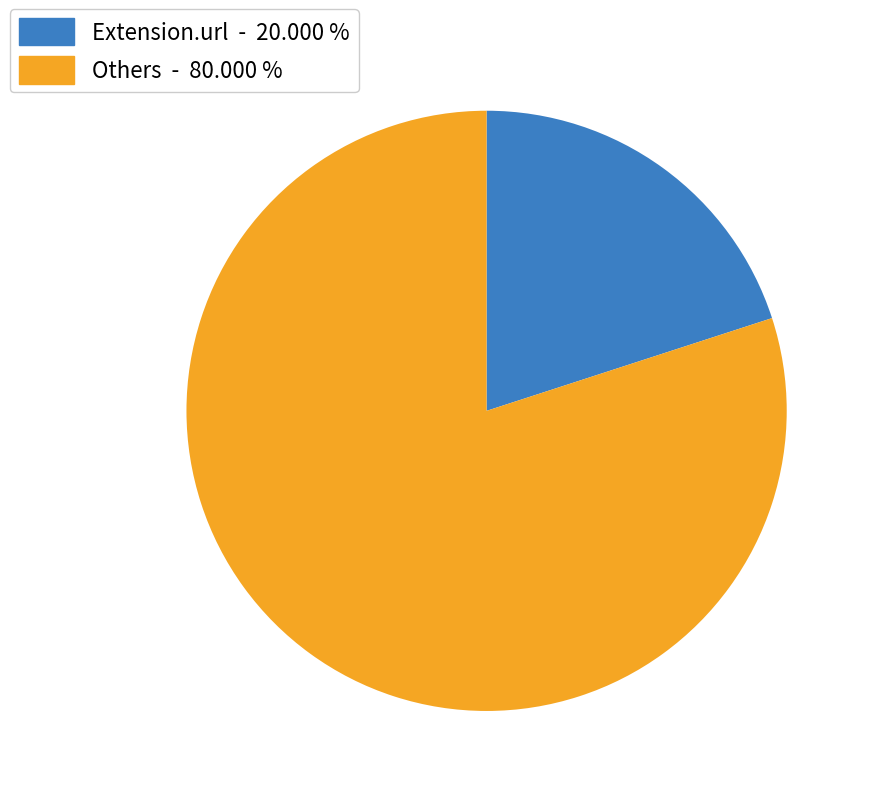

Does Extension.url - 20.000 % represent more than half of the total?

No